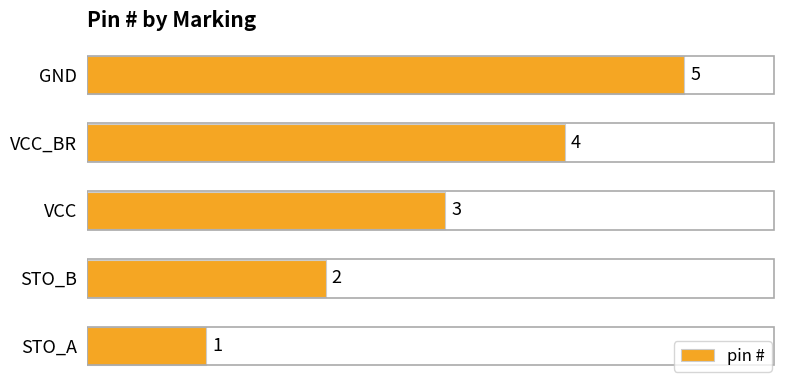

What is the ratio of the value at VCC_BR to the value at GND?

0.8